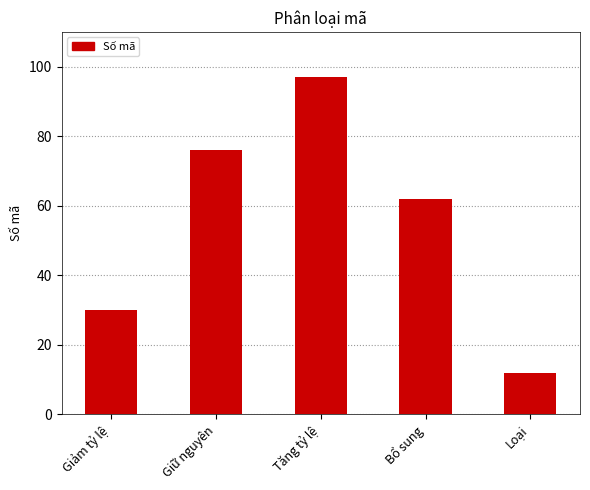

What is the value of the 5th bar from the left?

12